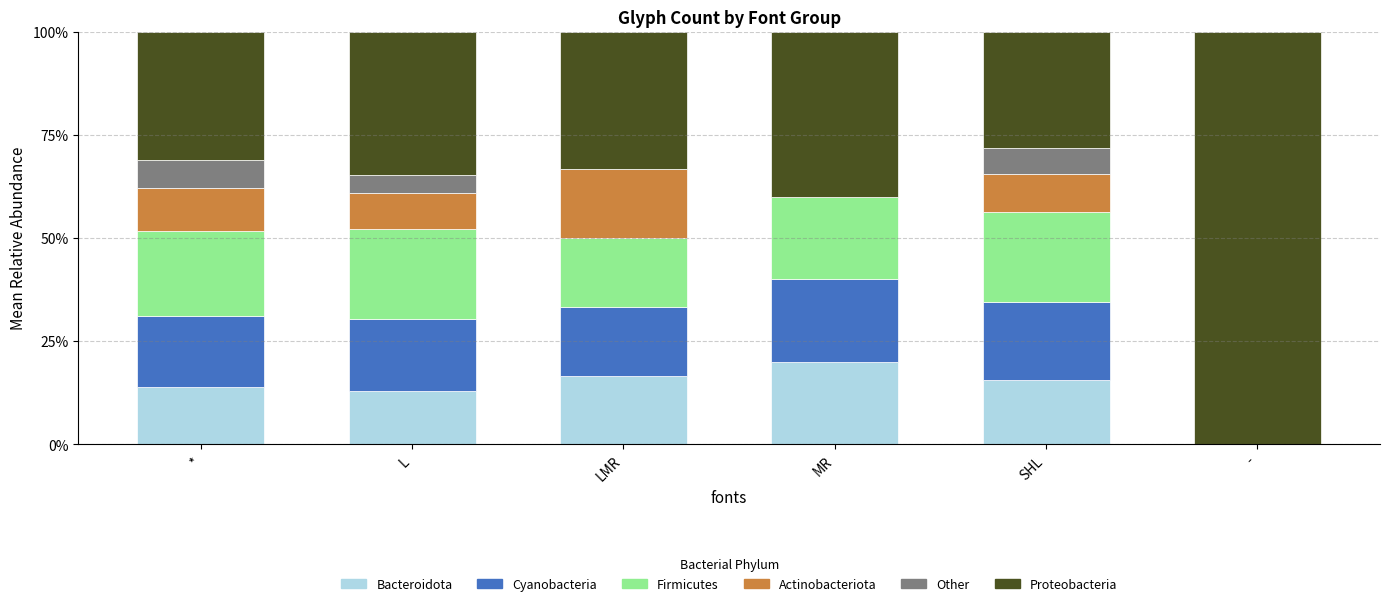

The value of Bacteroidota at * is 7.5. True or false?

False